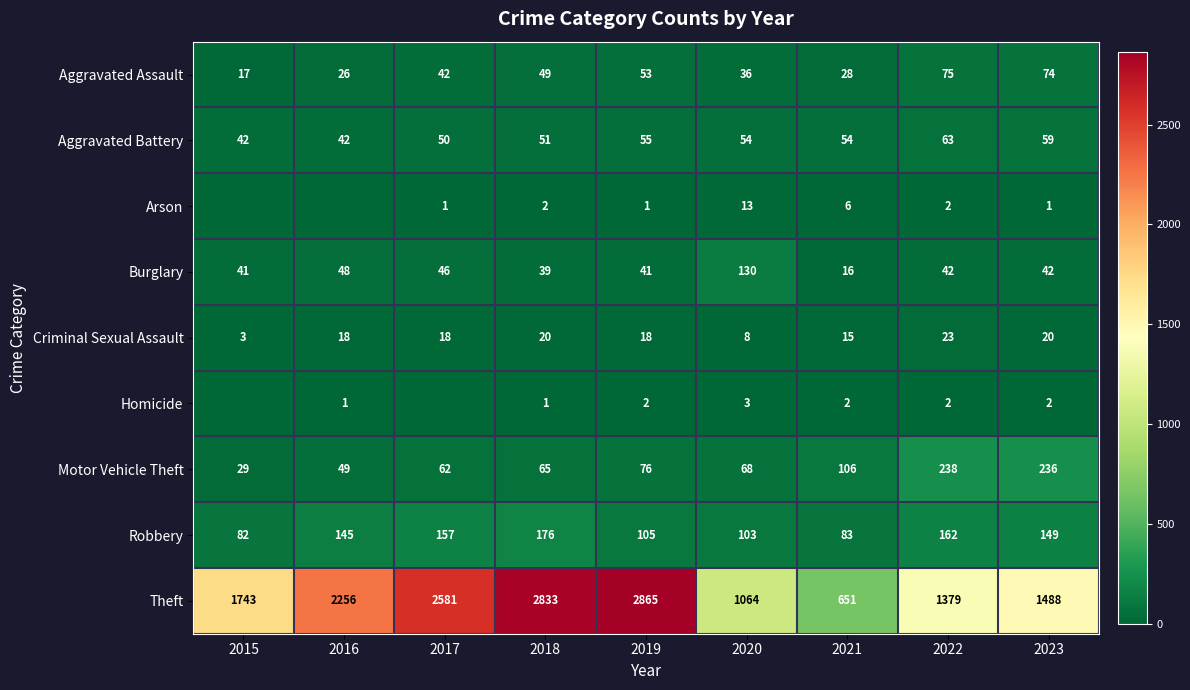

At which category is the sum across all series the highest?

2018